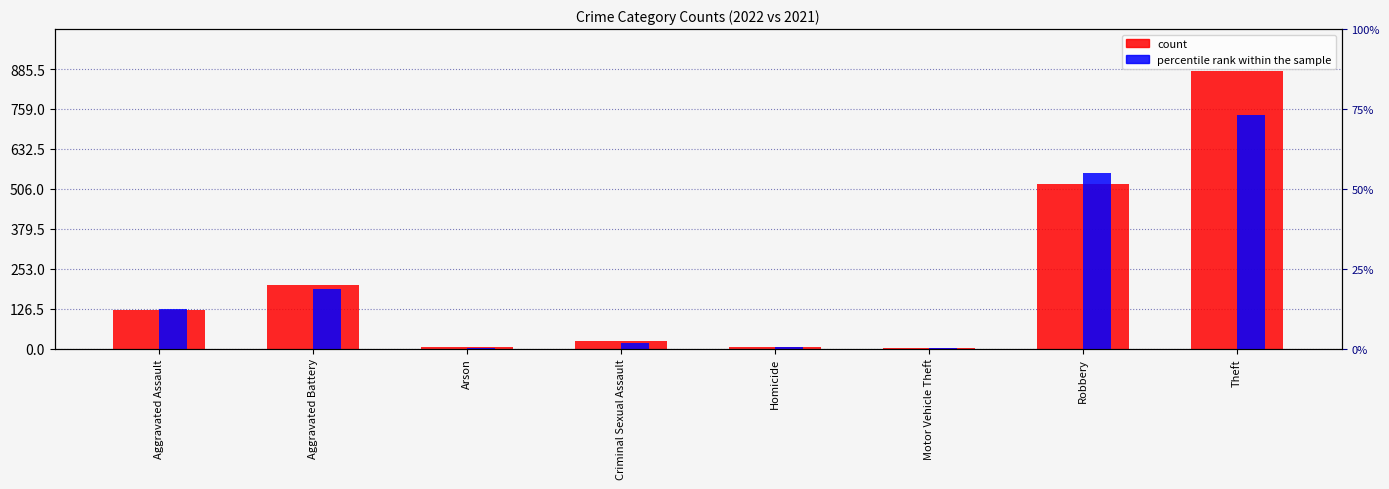

Is the value of percentile rank within the sample at Theft greater than the value of count at Aggravated Assault?

No